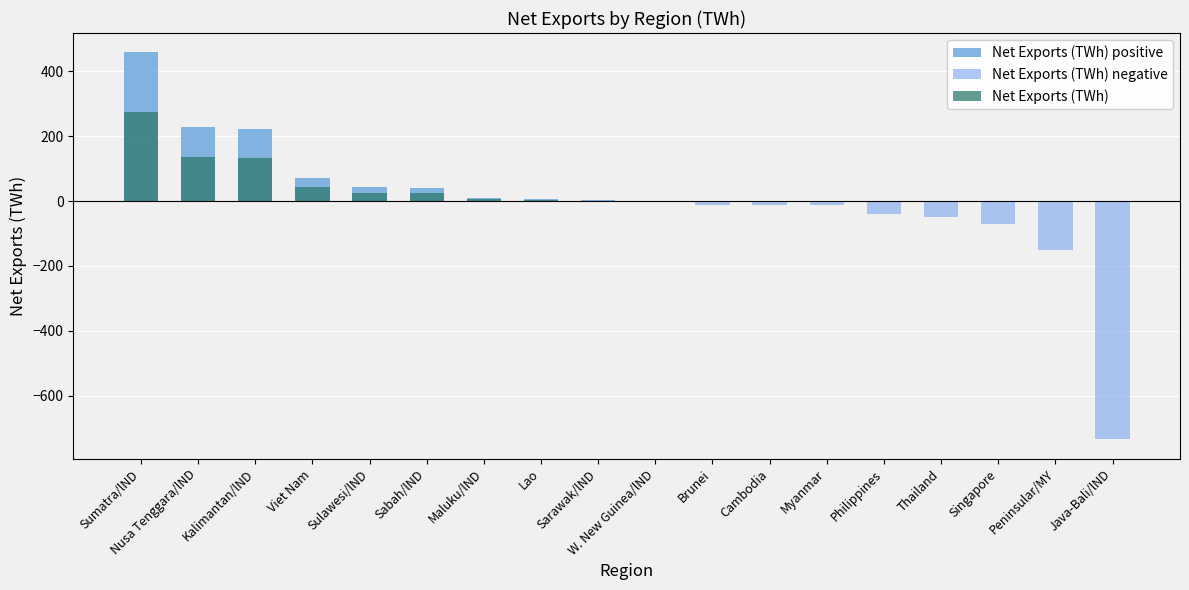

Rank the series by their average value, from lowest to highest.

Net Exports (TWh) negative, Net Exports (TWh), Net Exports (TWh) positive